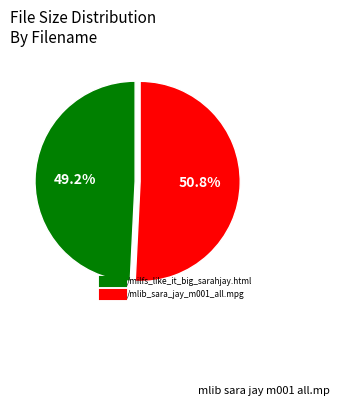

The /mlib_sara_jay_m001_all.mpg slice represents 44% of the pie. True or false?

False